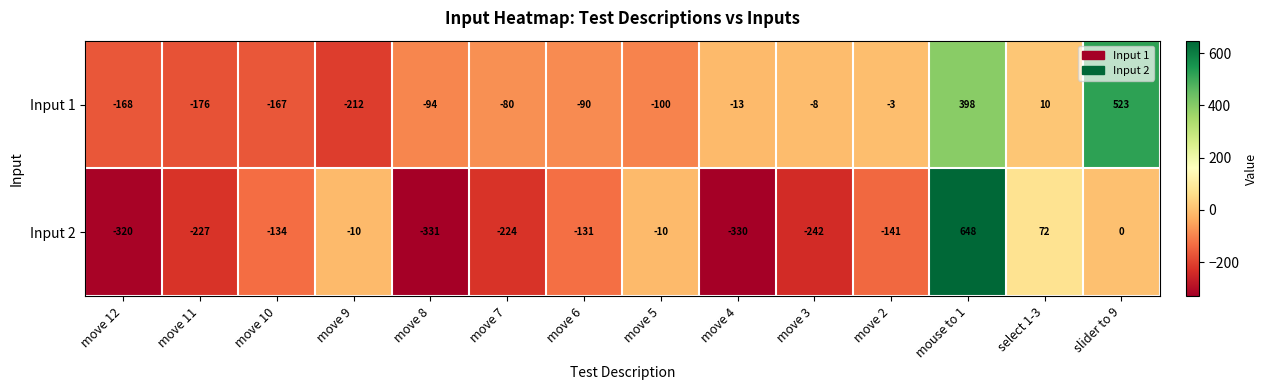

Rank the series by their average value, from lowest to highest.

Input 2, Input 1